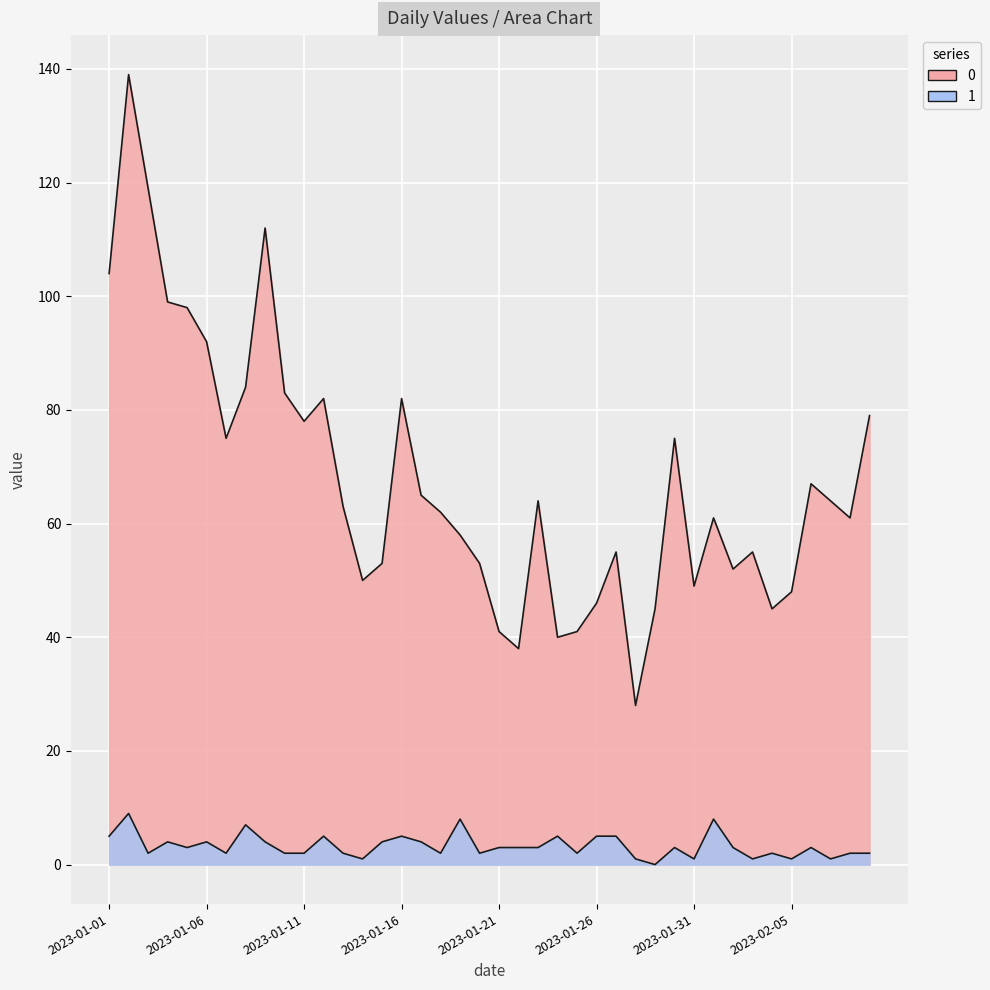

At which category does 0 reach its first local peak?

2023-01-02